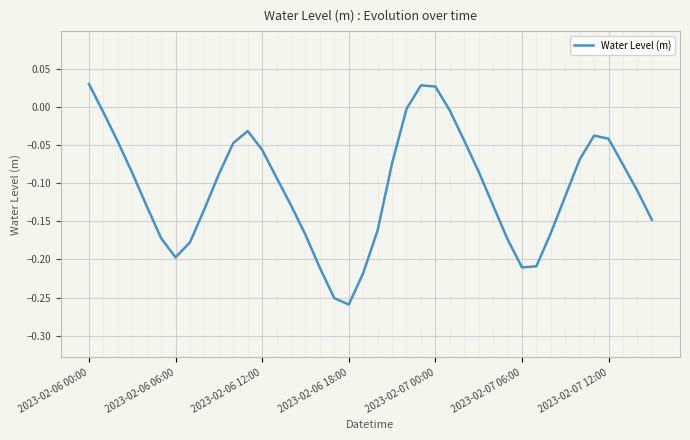

How many interior local peaks (higher than both neighbors) does the data have?

3